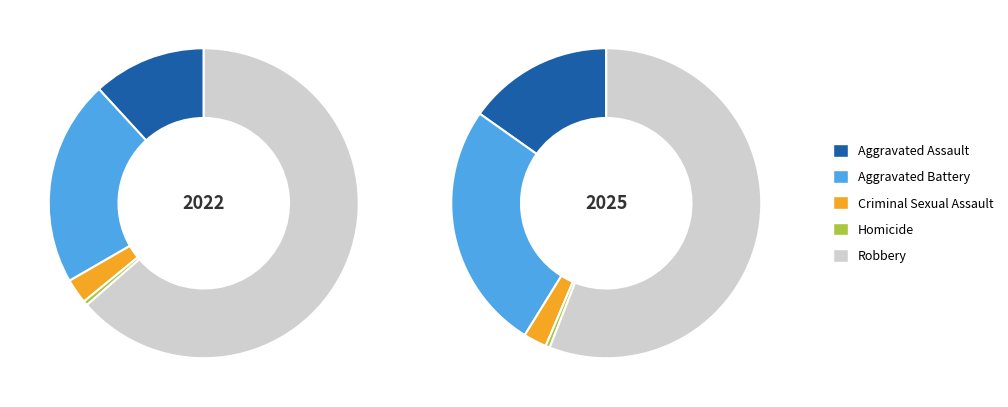

To the nearest percent, what is the difference between the Aggravated Assault and Robbery slice percentages?

52%